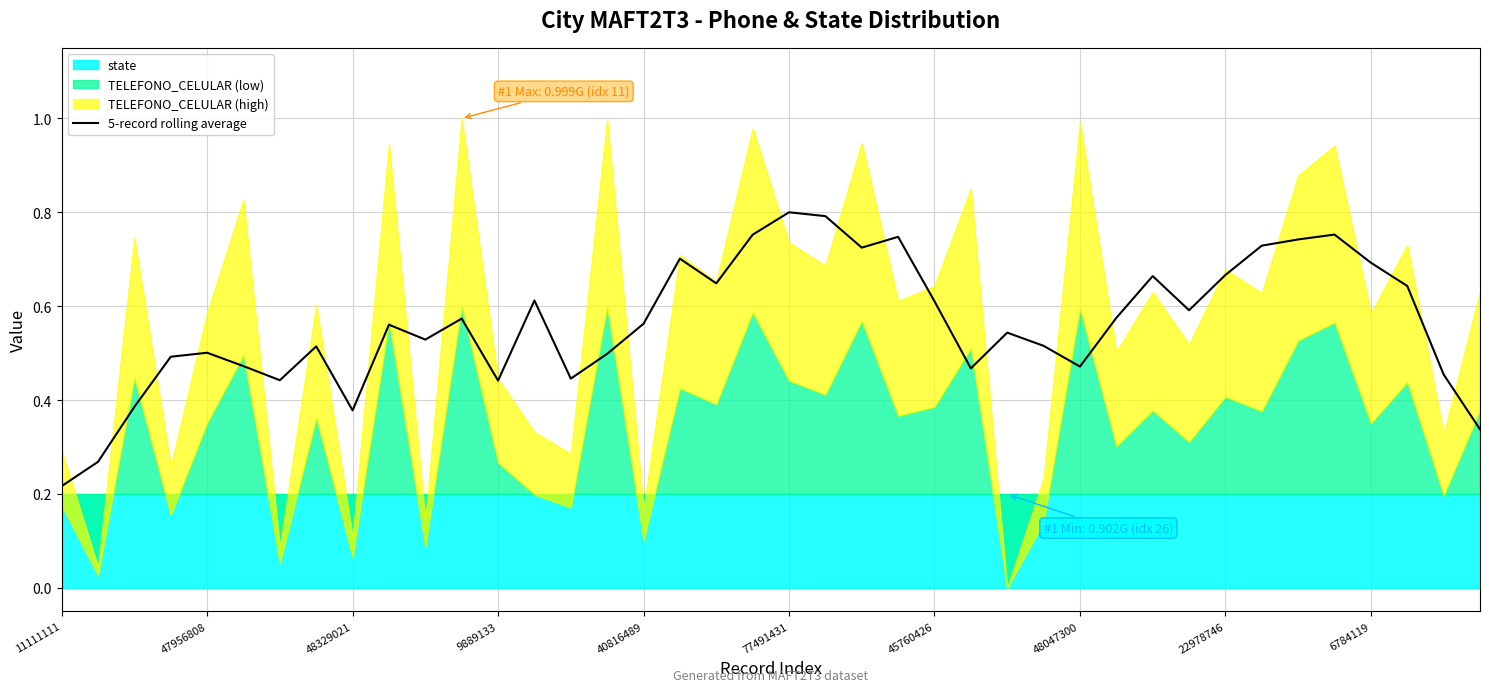

At which label does 5-record rolling average reach its minimum?

11111111